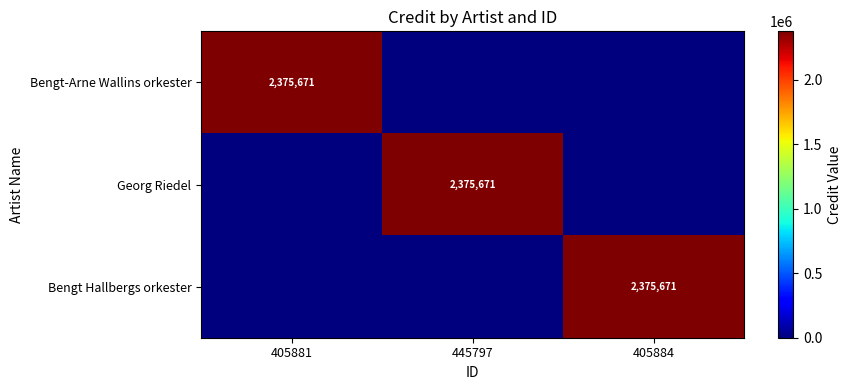

True or false: Bengt Hallbergs orkester has a value of 1045371 at 405884.

False